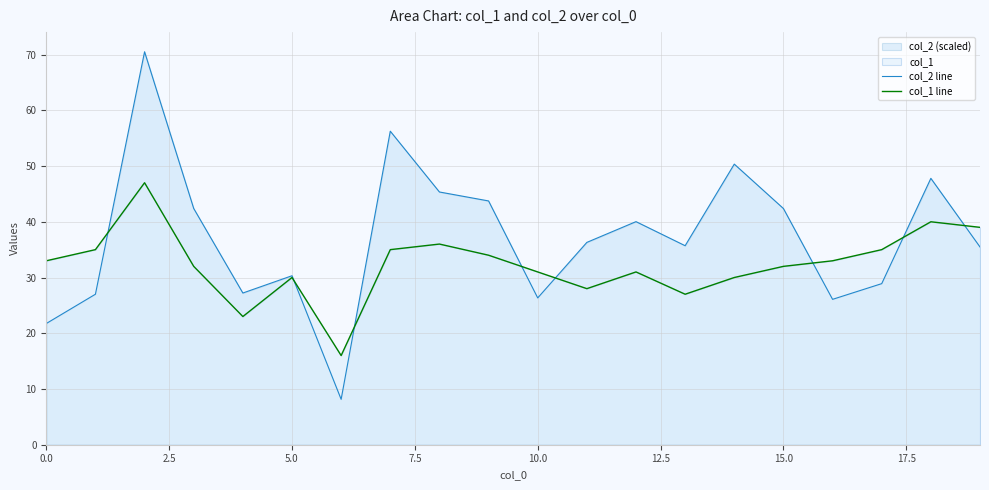

How many lines are shown in the chart?

2